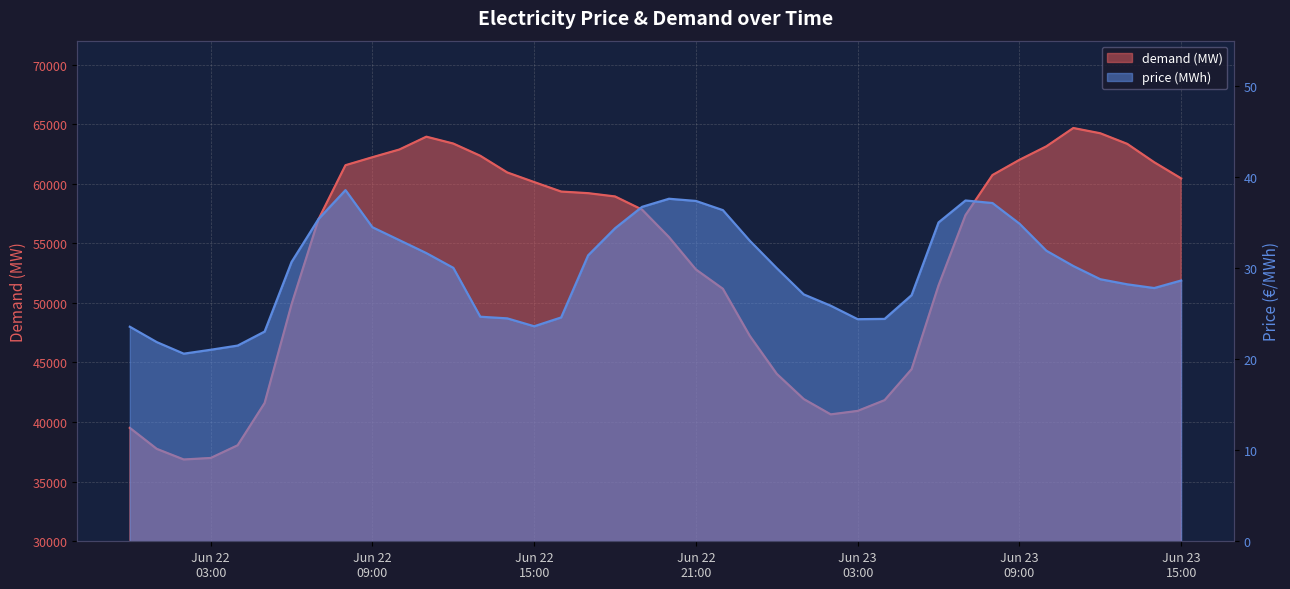

What are all the series names shown in the legend?

demand (MW), price (MWh)